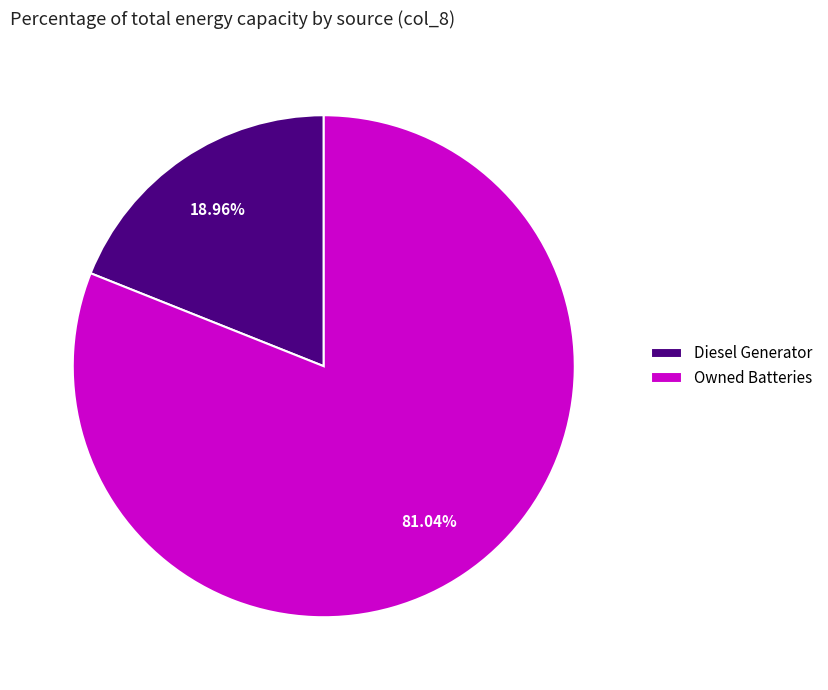

How many slices are in this pie chart?

2